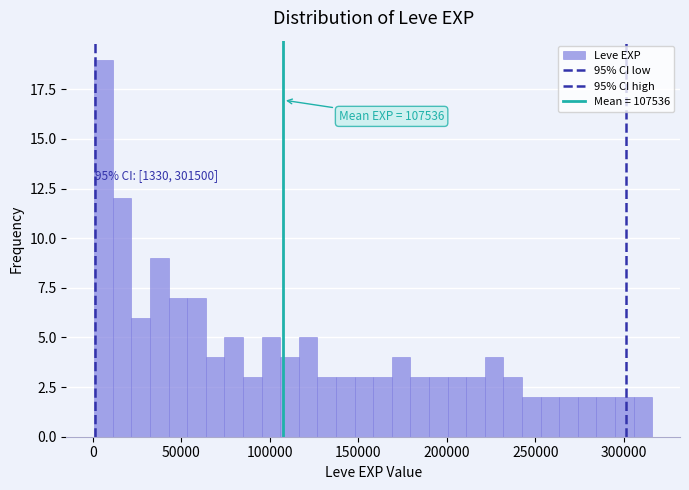

Around what value on the x-axis is the tallest bar? Give the approximate position of its centre, as read against the axis.

5000